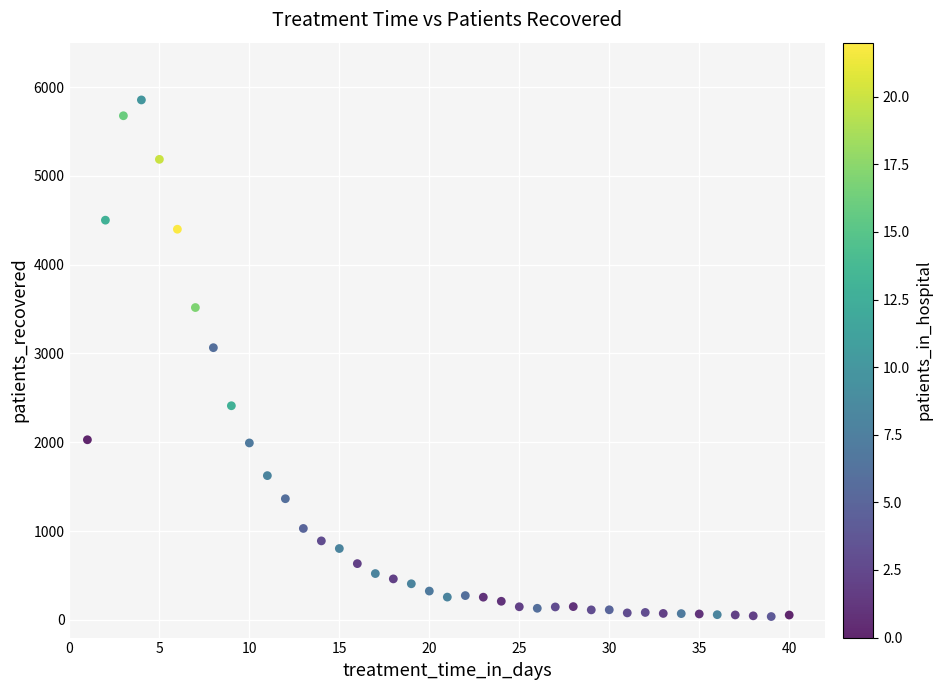

What is the range of Y values (max minus min)?

5818